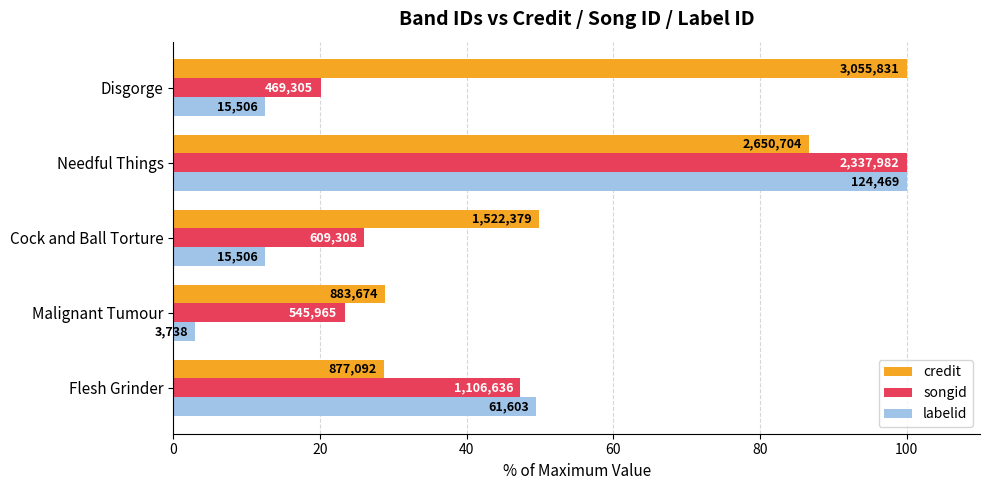

What are all the series names shown in the legend?

credit, songid, labelid